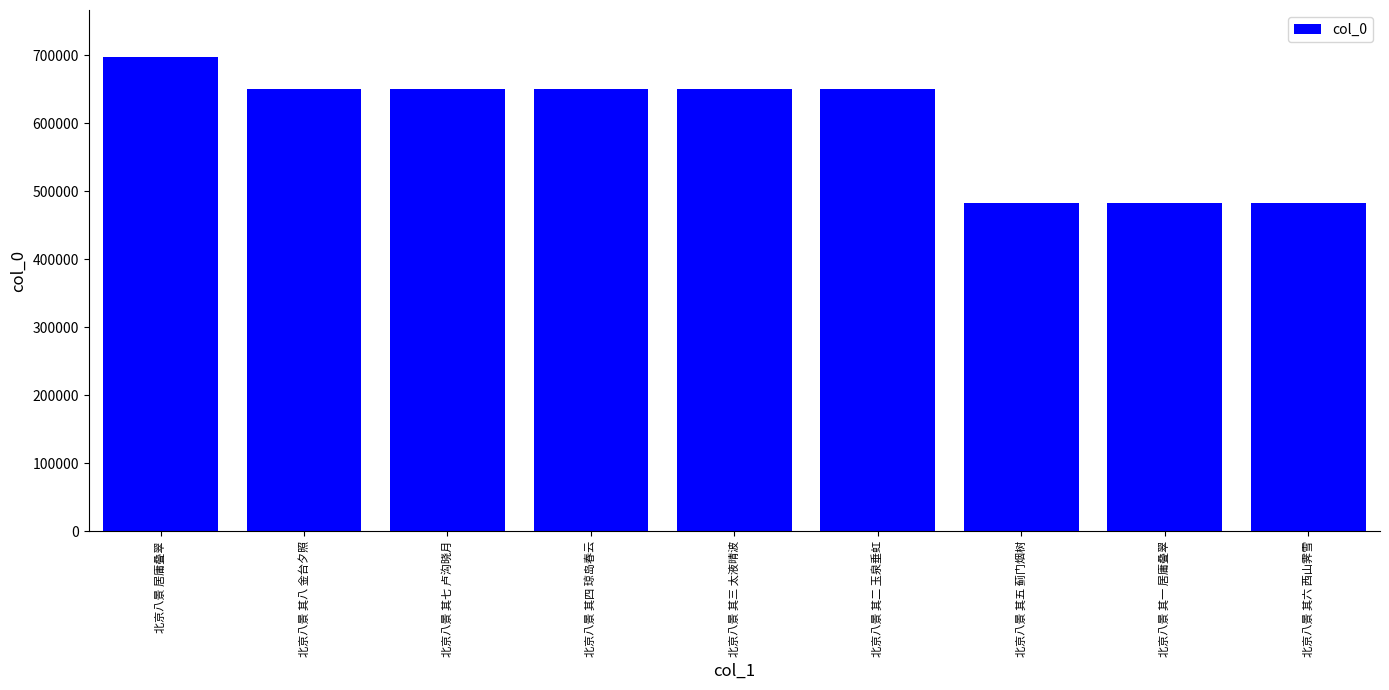

The chart shows a value of 650483 at 北京八景 其八 金台夕照. True or false?

True